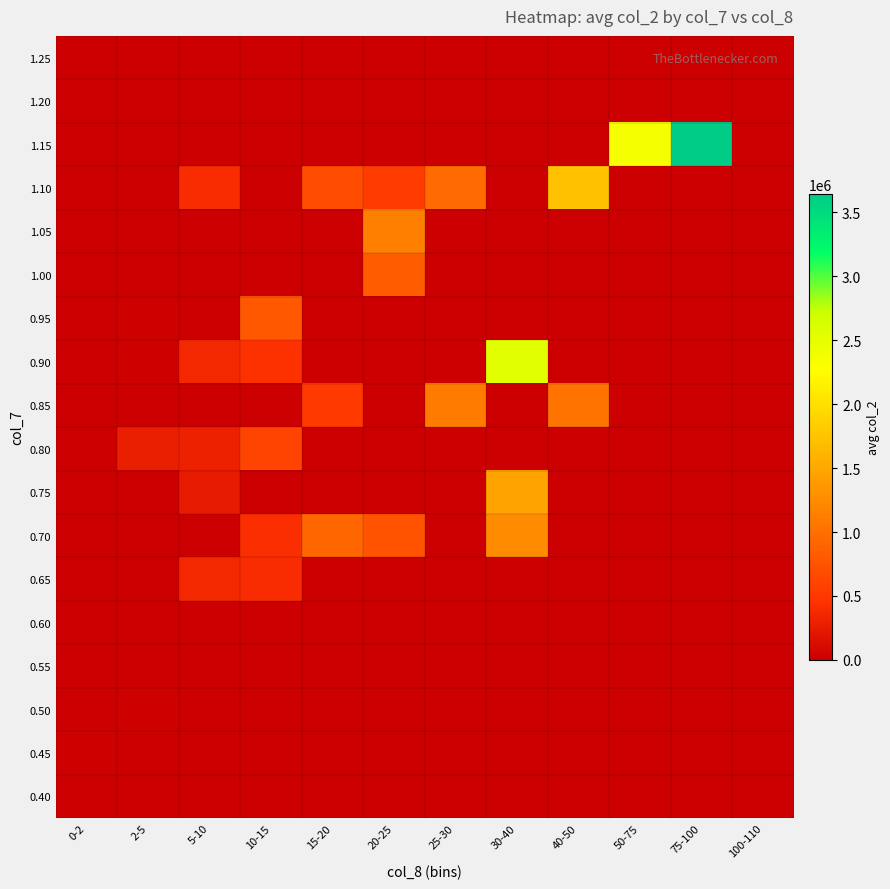

Count the number of data series in this chart.

18